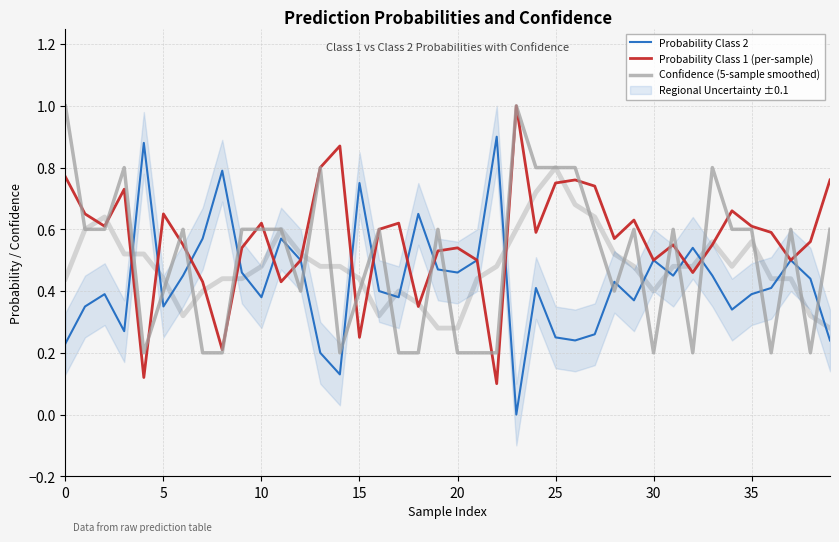

What is the sum of the Probability Class 2 values at 19 and 30?

1.0